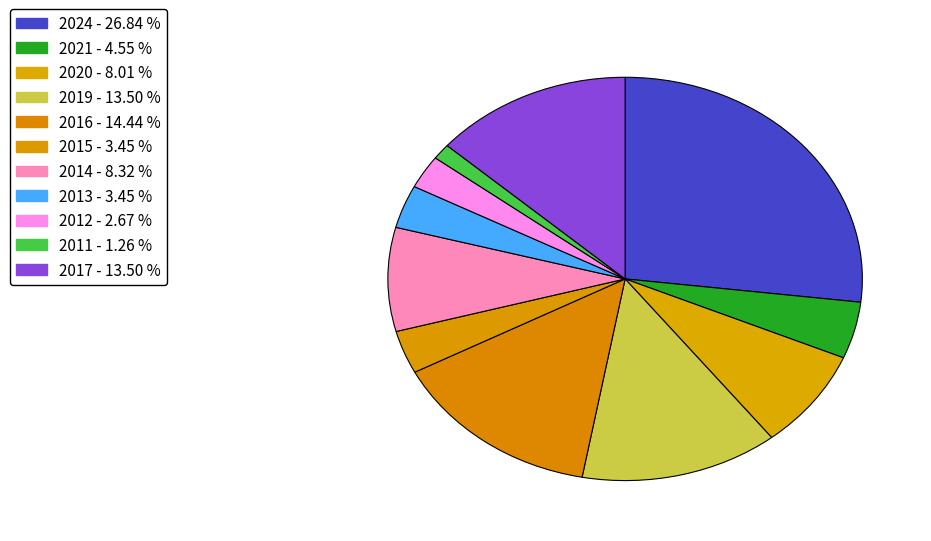

Is the sum of 2012 and 2019 greater than half?

No